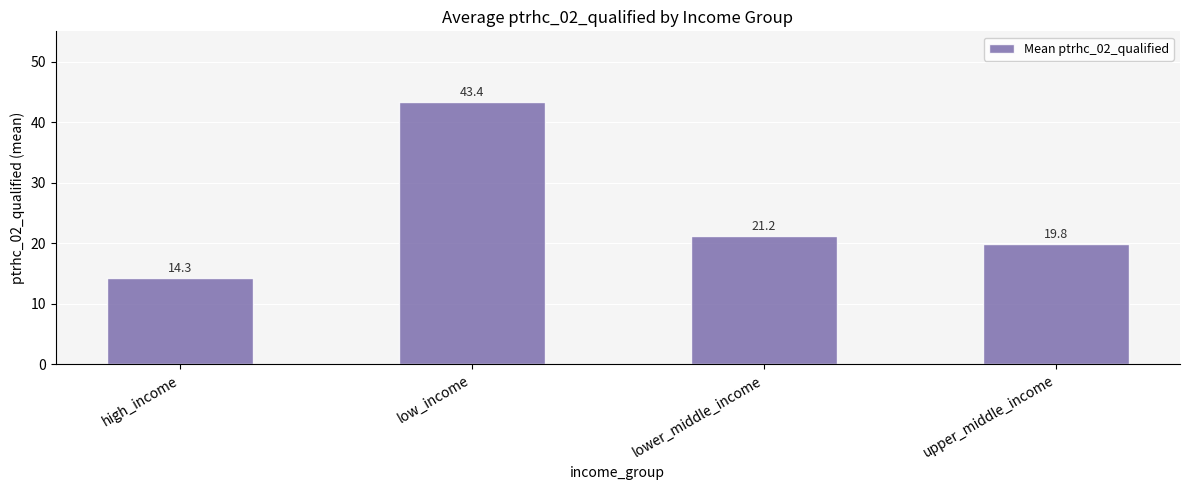

What position from the right is high_income?

4